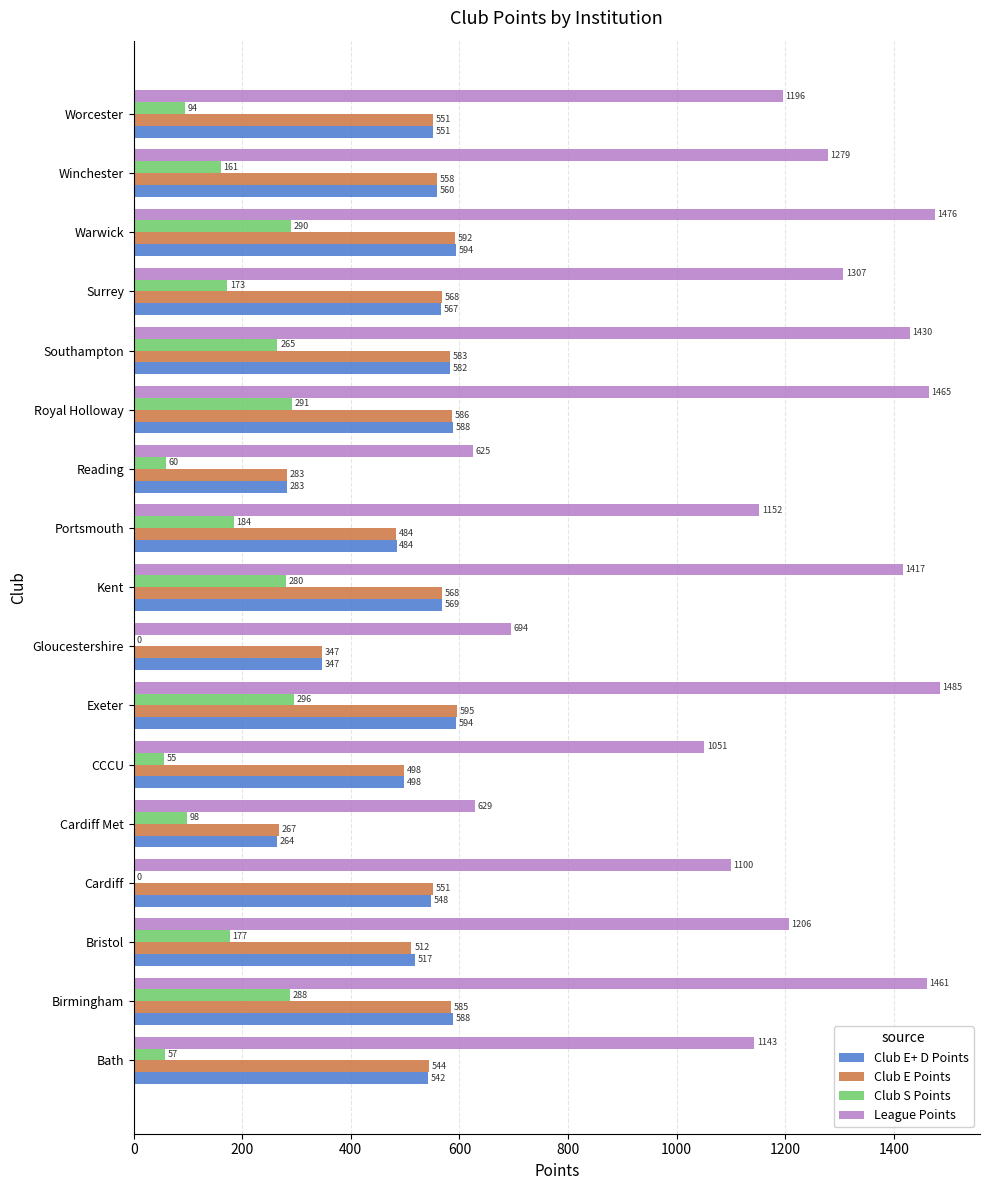

Between Kent and Reading, which series saw the biggest shift?

League Points